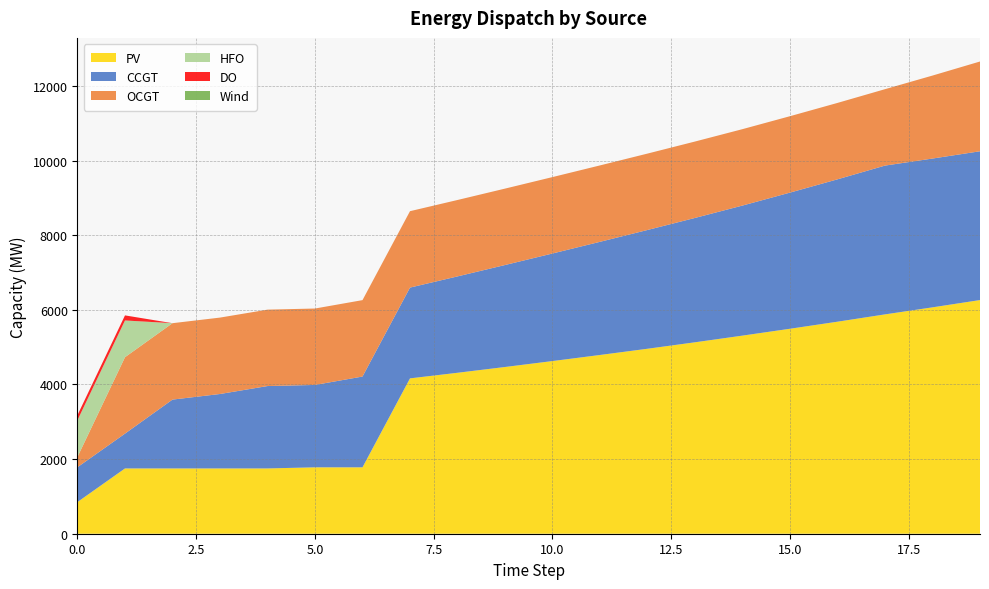

Reading left to right, transcribe all the data shown in this chart.

PV: 0=850	1=1750	2=1750	3=1750	4=1750	5=1780	6=1780	7=4164	8=4314	9=4469	10=4628	11=4791	12=4958	13=5131	14=5310	15=5494	16=5683	17=5879	18=6068	19=6263
CCGT: 0=933	1=933	2=1845	3=1995	4=2208	5=2208	6=2433	7=2433	8=2583	9=2733	10=2883	11=3033	12=3183	13=3333	14=3486	15=3649	16=3816	17=3988	18=3988	19=3988
OCGT: 0=276	1=2048	2=2048	3=2048	4=2048	5=2048	6=2048	7=2048	8=2048	9=2048	10=2048	11=2048	12=2048	13=2048	14=2048	15=2048	16=2048	17=2048	18=2224	19=2406
HFO: 0=985	1=985	2=0	3=0	4=0	5=0	6=0	7=0	8=0	9=0	10=0	11=0	12=0	13=0	14=0	15=0	16=0	17=0	18=0	19=0
DO: 0=136	1=136	2=0	3=0	4=0	5=0	6=0	7=0	8=0	9=0	10=0	11=0	12=0	13=0	14=0	15=0	16=0	17=0	18=0	19=0
Wind: 0=0	1=0	2=0	3=0	4=0	5=0	6=0	7=0	8=0	9=0	10=0	11=0	12=0	13=0	14=0	15=0	16=0	17=0	18=0	19=0